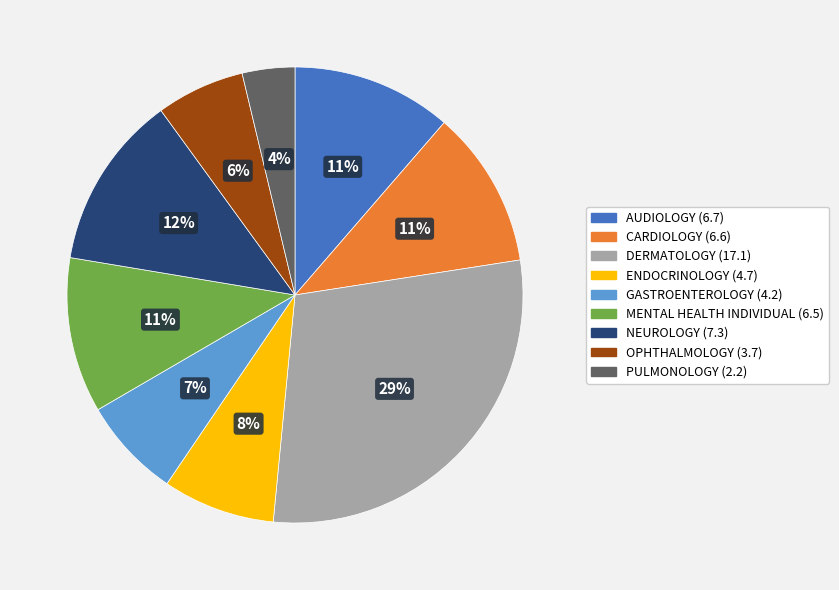

Approximately how many times larger is the value at OPHTHALMOLOGY compared to GASTROENTEROLOGY?

0.9